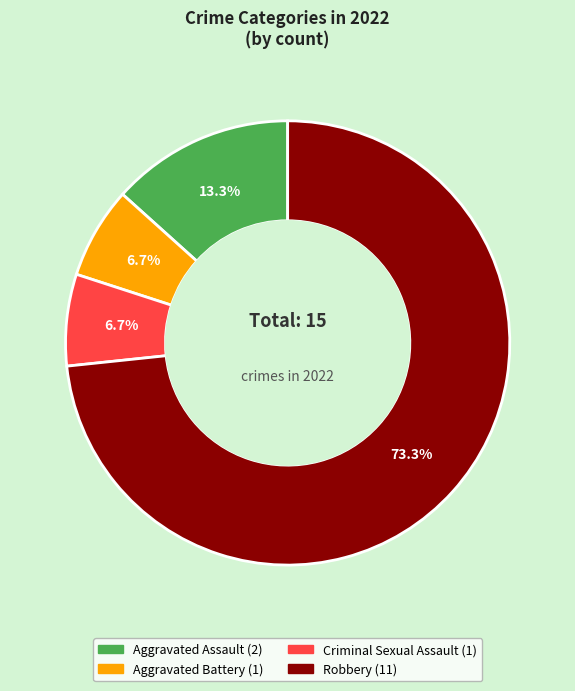

Is there a majority slice in this chart?

Yes